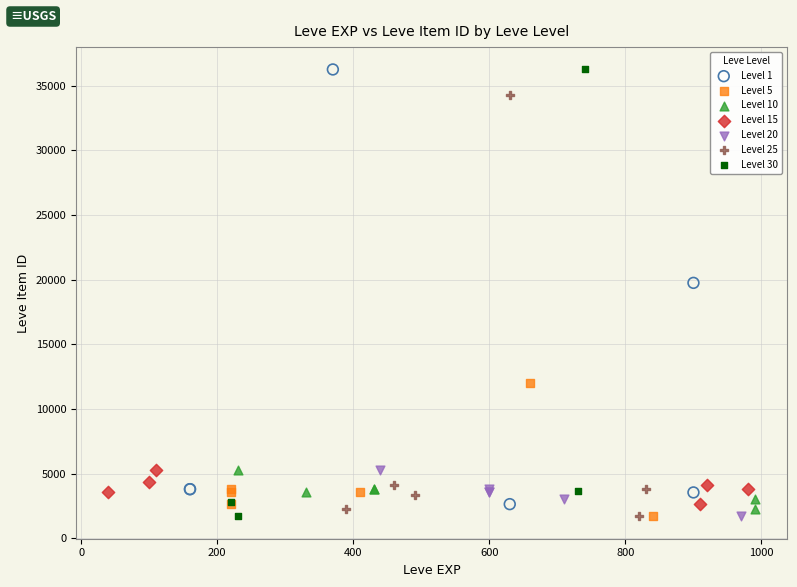

What are all the series names shown in the legend?

Level 1, Level 5, Level 10, Level 15, Level 20, Level 25, Level 30